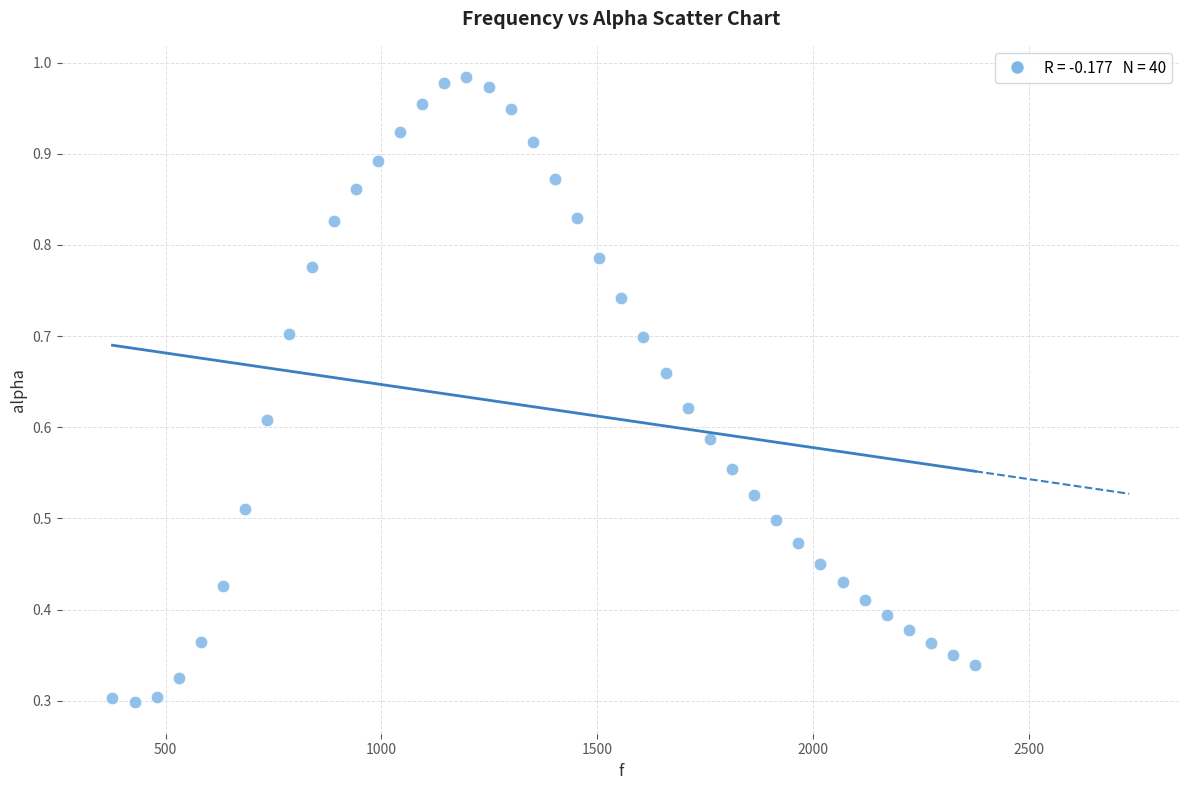

What is the range of X values (max minus min)?

1998.3